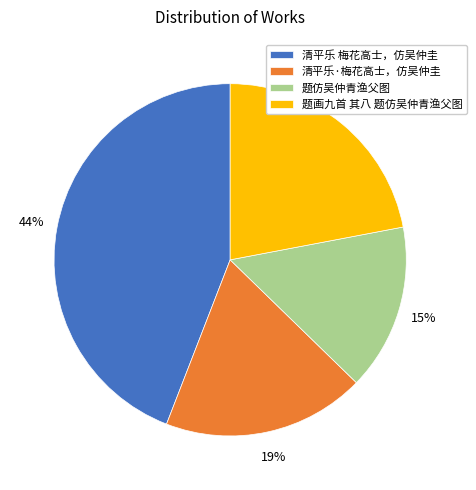

Does 题仿吴仲青渔父图 account for over 50% of the chart?

No